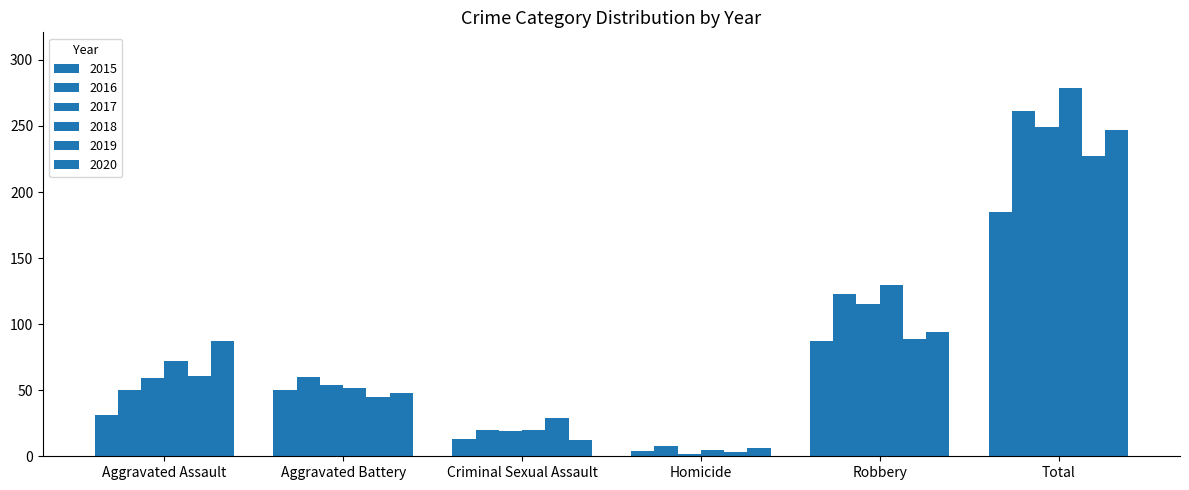

How many bars are there in each group?

6